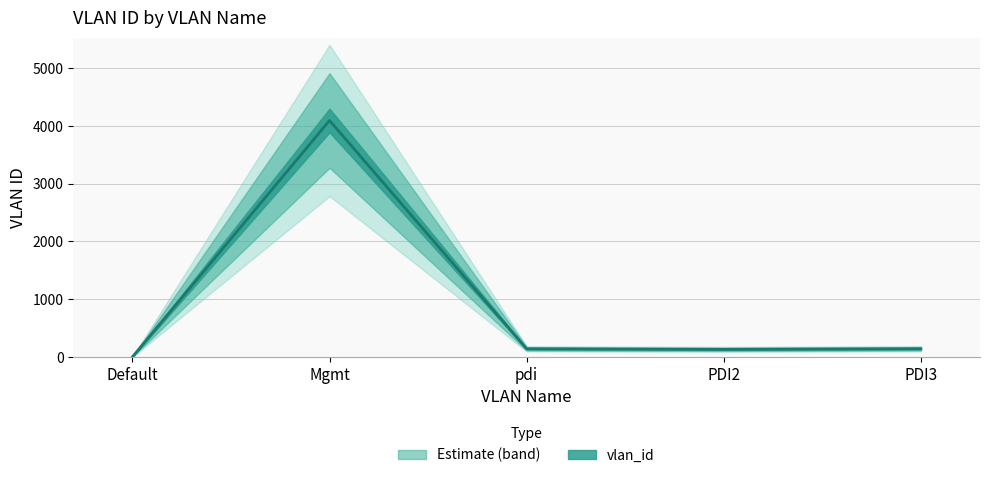

Where is the first local maximum?

Mgmt